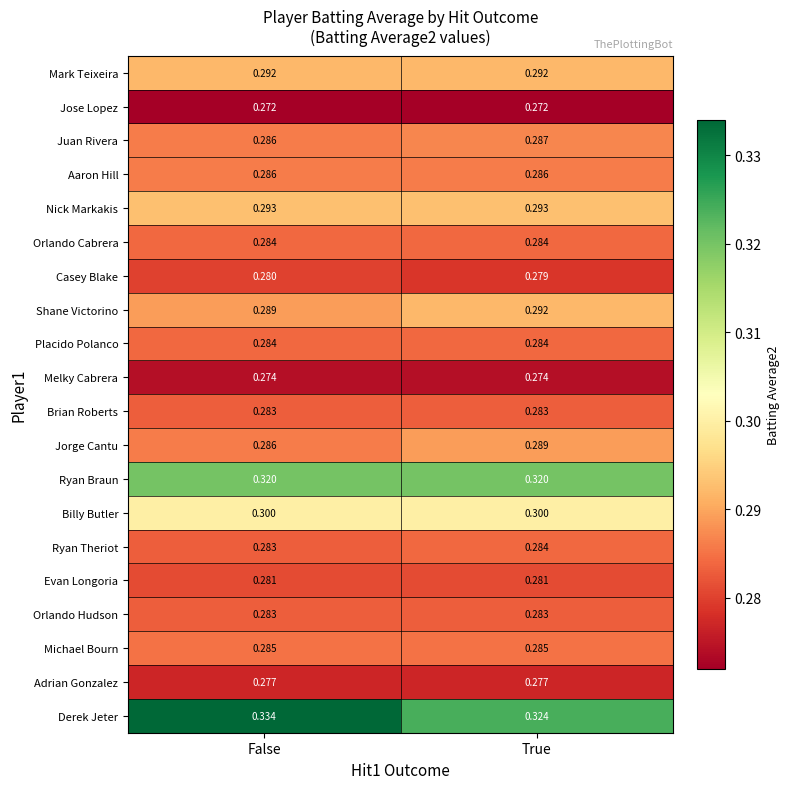

What is the spread (max minus min) of values at True?

0.1